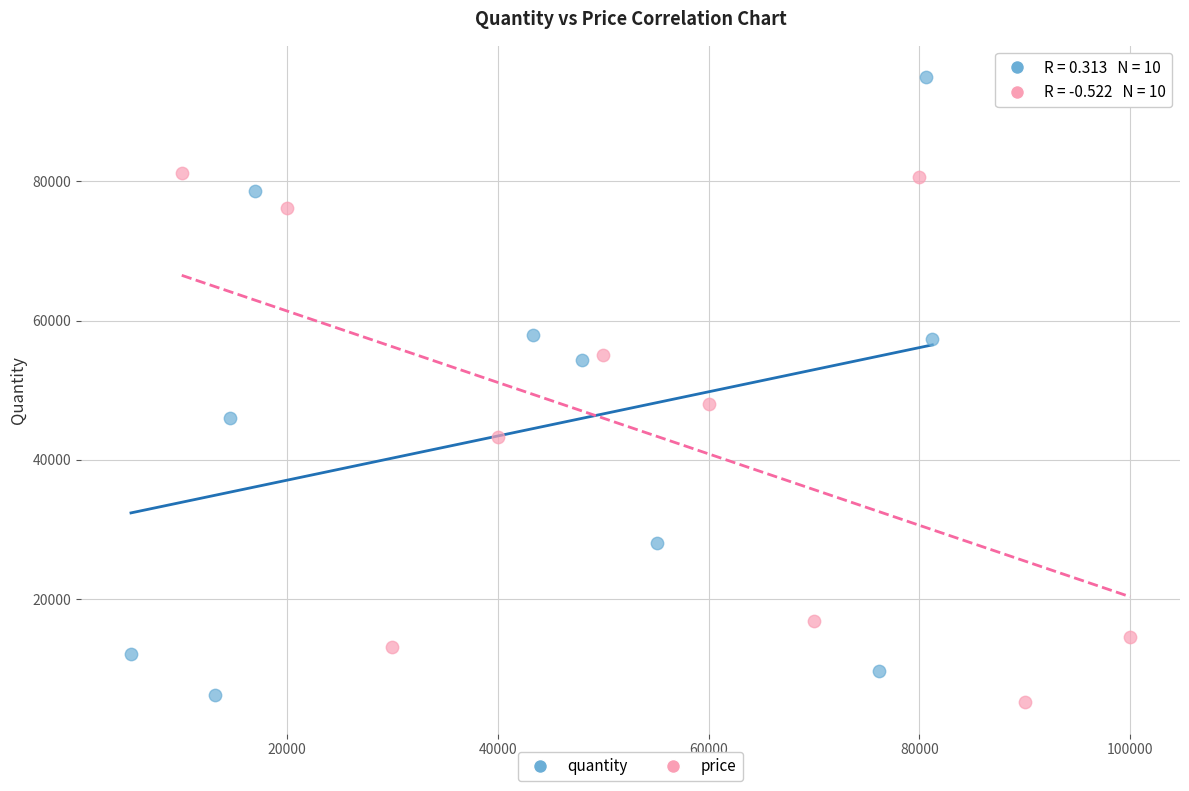

Which series has the widest spread of Y values?

quantity